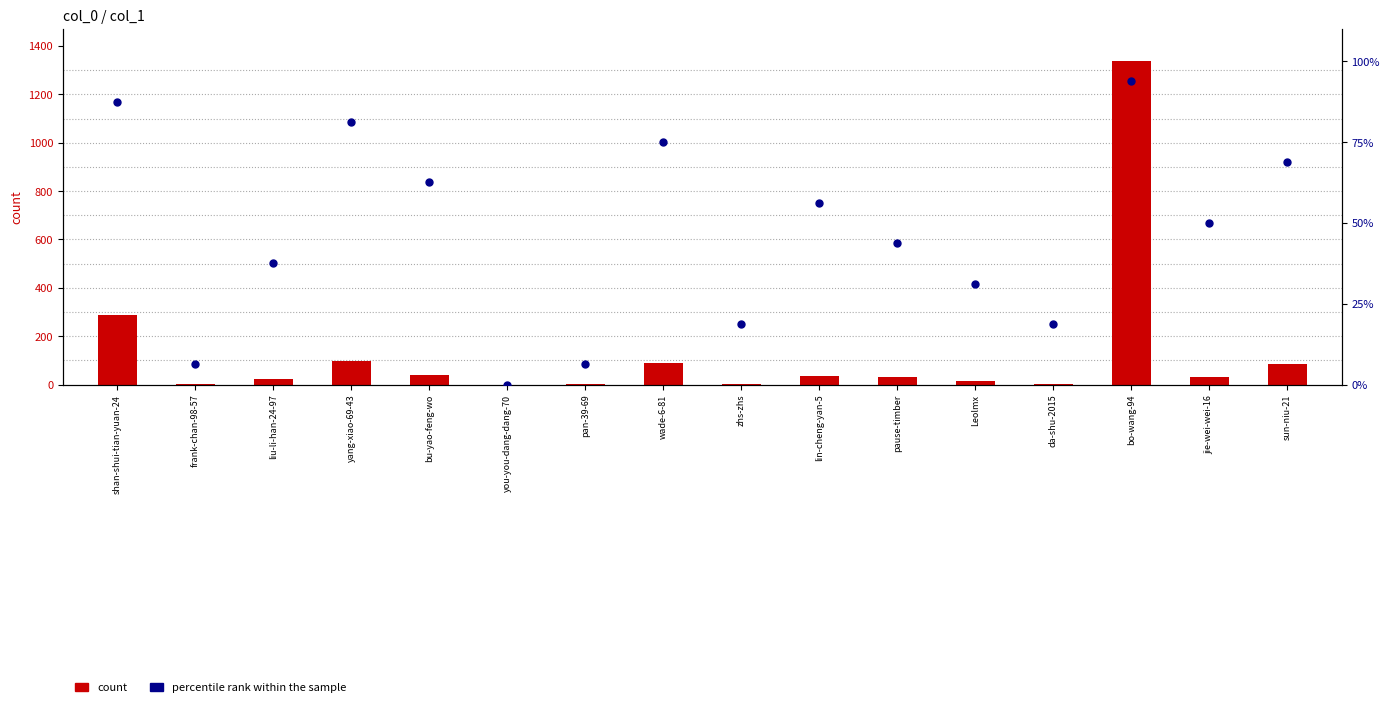

Is the value of count at you-you-dang-dang-70 greater than the value of percentile rank within the sample at pan-39-69?

No